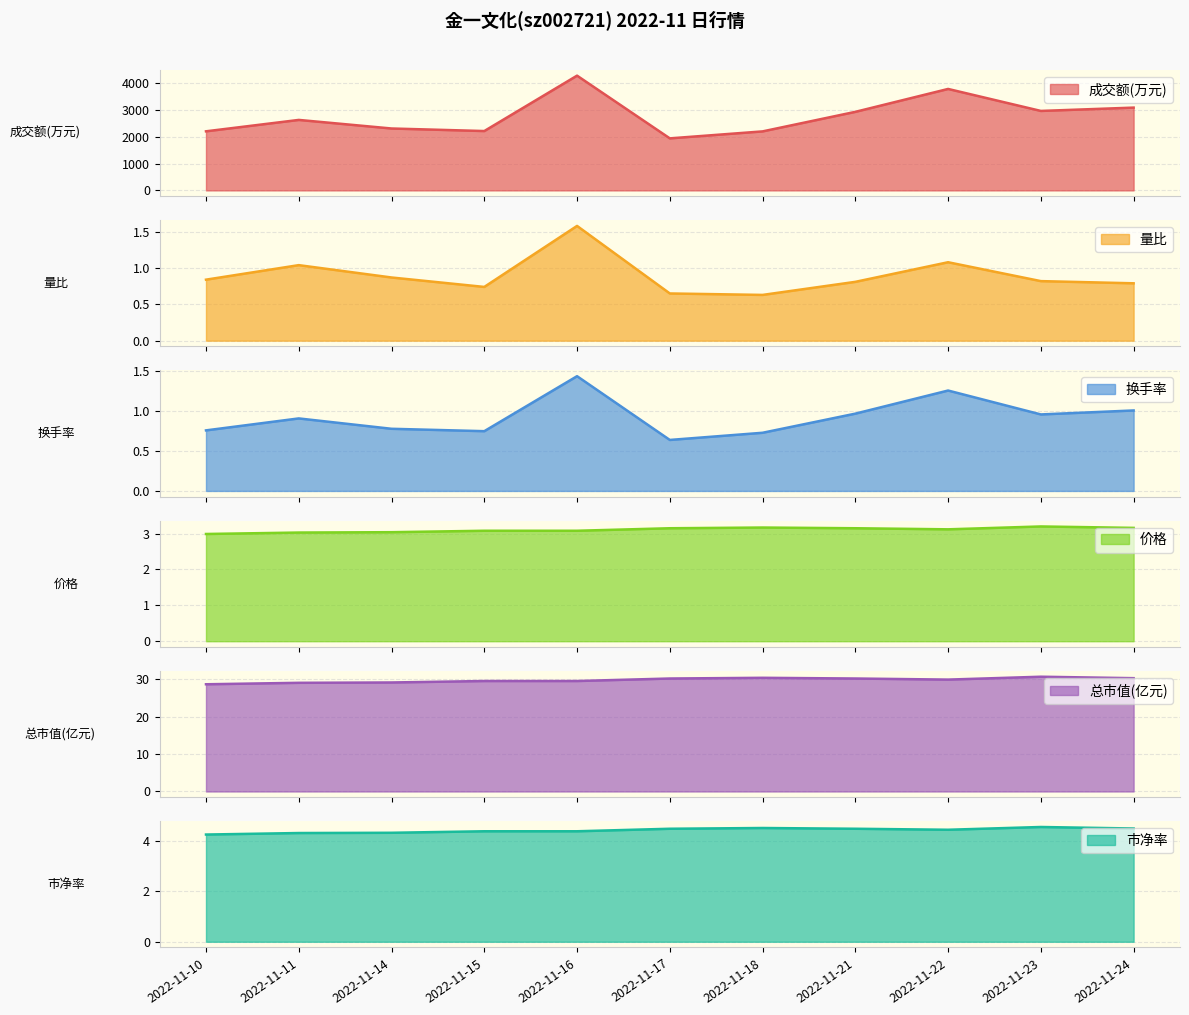

Rank the series at 2022-11-11 from lowest to highest value.

换手率, 量比, 价格, 市净率, 总市值(亿元), 成交额(万元)